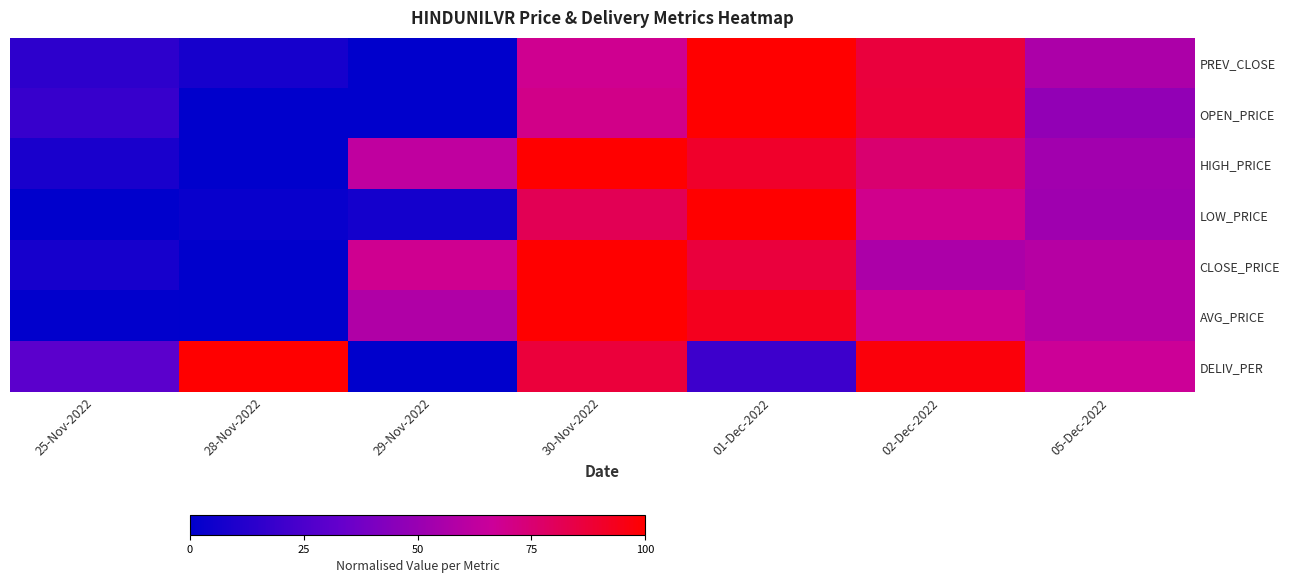

What is the spread (max minus min) of values at 05-Dec-2022?

0.2